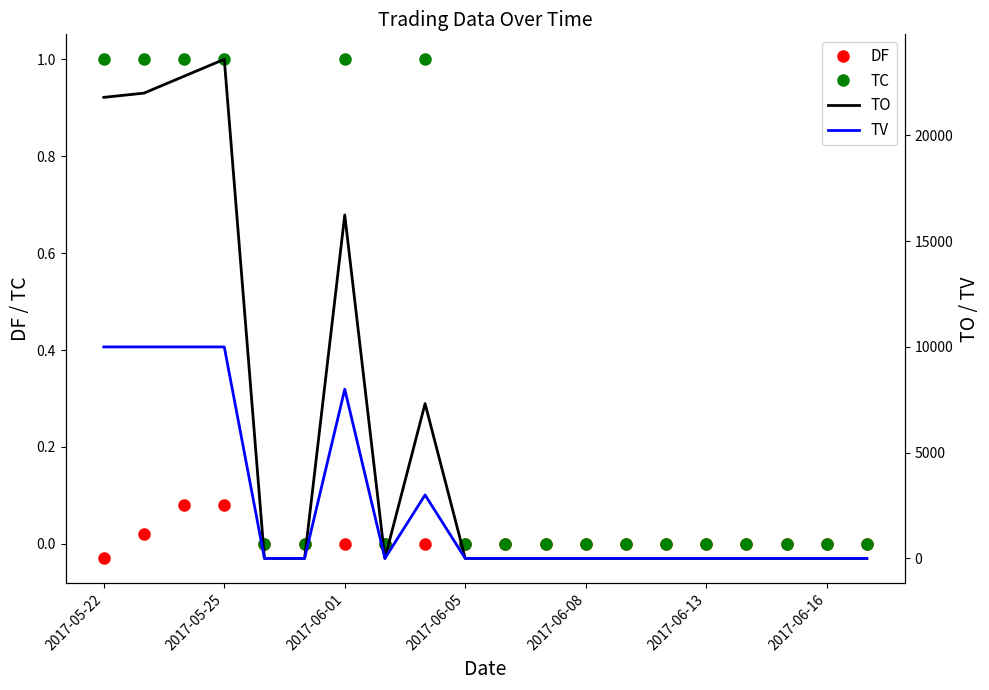

The value of DF at 2017-06-08 is 0.1. True or false?

False